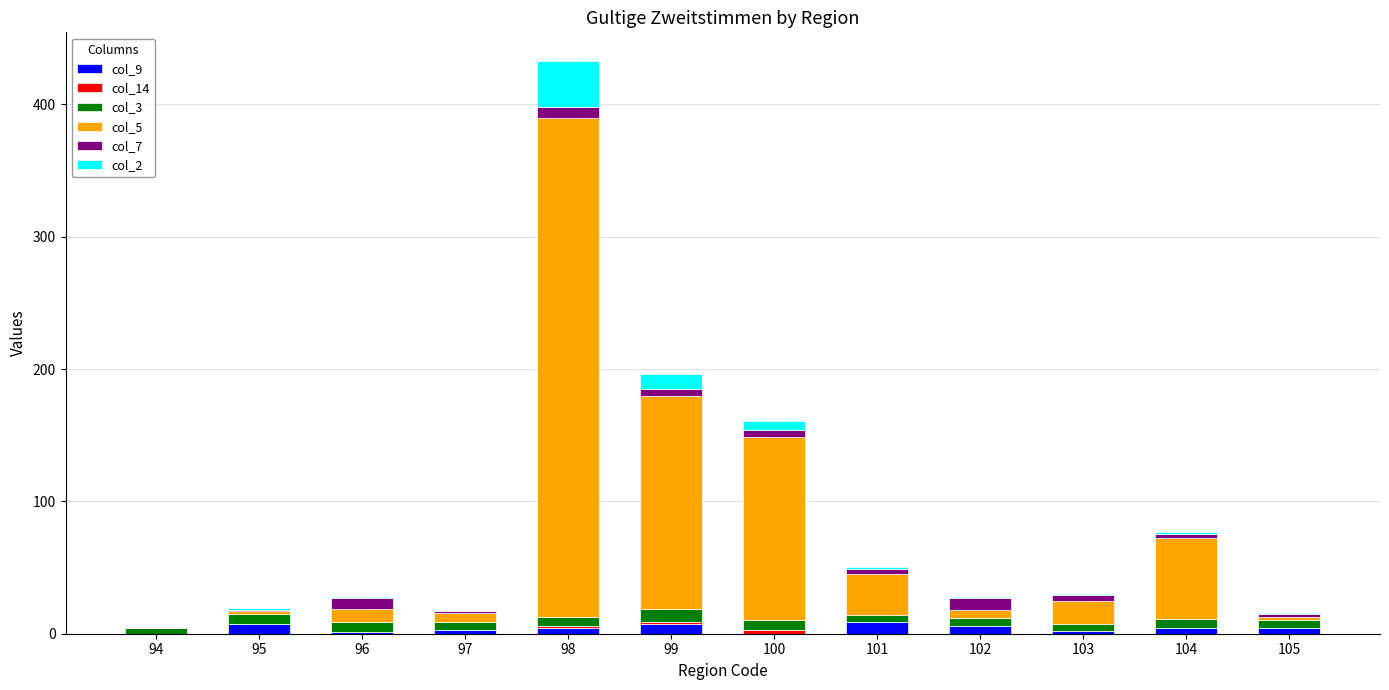

How many distinct data groups are displayed?

6